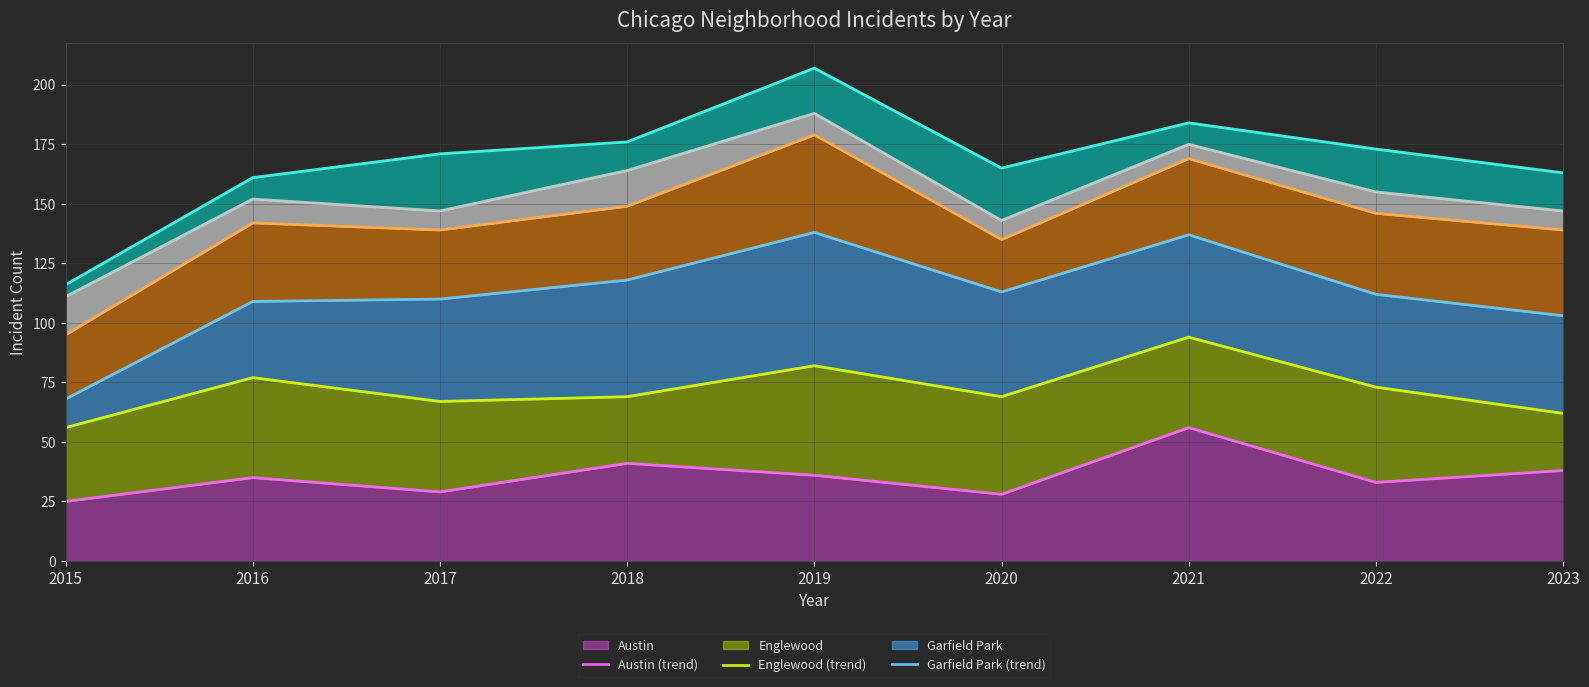

Is it true that Austin equals 15 at 2018?

False